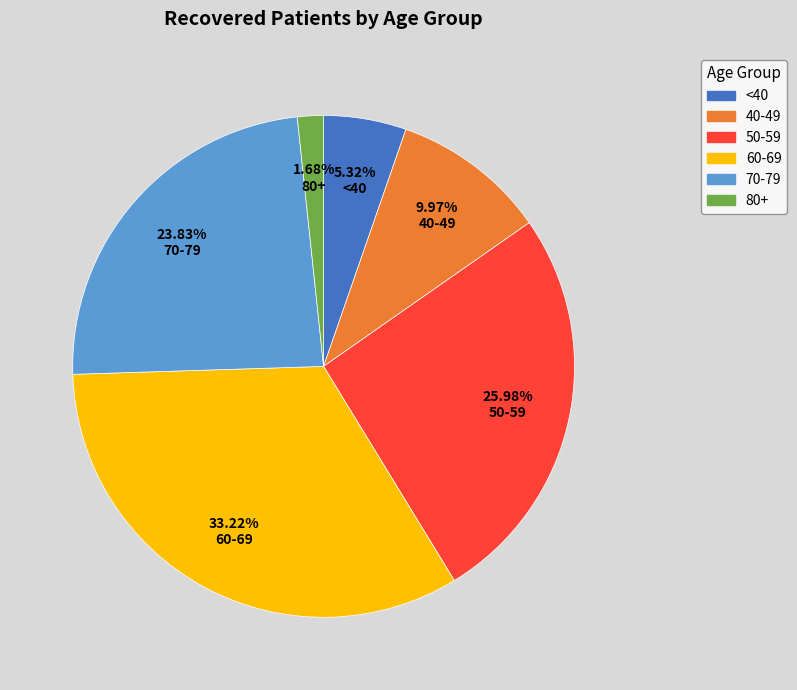

Does any single category account for the majority?

No